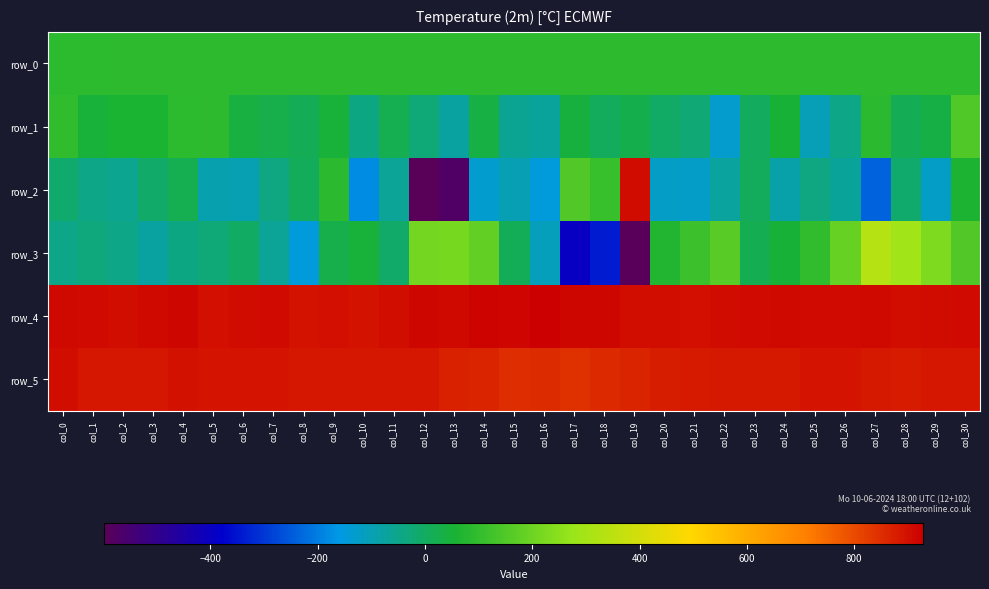

Reading left to right, extract all data points from this chart.

row_0: col_0=91.4	col_1=91.5	col_2=91.5	col_3=91.6	col_4=91.6	col_5=91.6	col_6=91.7	col_7=91.7	col_8=91.8	col_9=91.8	col_10=91.9	col_11=91.9	col_12=92.0	col_13=92.0	col_14=92.1	col_15=92.1	col_16=92.2	col_17=92.2	col_18=92.3	col_19=92.3	col_20=92.4	col_21=92.4	col_22=92.4	col_23=92.5	col_24=92.6	col_25=92.6	col_26=92.6	col_27=92.7	col_28=92.7	col_29=92.8	col_30=92.8
row_1: col_0=100.0	col_1=48.0	col_2=61.0	col_3=60.0	col_4=91.0	col_5=93.0	col_6=38.0	col_7=26.0	col_8=15.0	col_9=47.0	col_10=-41.0	col_11=20.0	col_12=-27.0	col_13=-78.0	col_14=36.0	col_15=-58.0	col_16=-71.0	col_17=43.0	col_18=8.0	col_19=24.0	col_20=-5.0	col_21=-23.0	col_22=-132.0	col_23=5.0	col_24=50.0	col_25=-103.0	col_26=-43.0	col_27=86.0	col_28=16.0	col_29=34.0	col_30=151.0
row_2: col_0=-13.0	col_1=-44.0	col_2=-57.0	col_3=-9.0	col_4=20.0	col_5=-94.0	col_6=-97.0	col_7=-37.0	col_8=9.0	col_9=86.0	col_10=-178.0	col_11=-65.0	col_12=-597.0	col_13=-576.0	col_14=-135.0	col_15=-102.0	col_16=-148.0	col_17=152.0	col_18=110.0	col_19=908.0	col_20=-123.0	col_21=-124.0	col_22=-74.0	col_23=6.0	col_24=-90.0	col_25=-38.0	col_26=-68.0	col_27=-238.0	col_28=-15.0	col_29=-123.0	col_30=62.0
row_3: col_0=-46.0	col_1=-31.0	col_2=-43.0	col_3=-77.0	col_4=-42.0	col_5=-26.0	col_6=-3.0	col_7=-65.0	col_8=-148.0	col_9=27.0	col_10=48.0	col_11=-8.0	col_12=213.0	col_13=219.0	col_14=178.0	col_15=12.0	col_16=-109.0	col_17=-395.0	col_18=-339.0	col_19=-592.0	col_20=73.0	col_21=118.0	col_22=164.0	col_23=19.0	col_24=52.0	col_25=100.0	col_26=187.0	col_27=335.0	col_28=292.0	col_29=228.0	col_30=152.0
row_4: col_0=912.0	col_1=911.0	col_2=905.0	col_3=913.0	col_4=915.0	col_5=901.0	col_6=906.0	col_7=909.0	col_8=895.0	col_9=902.0	col_10=896.0	col_11=905.0	col_12=917.0	col_13=913.0	col_14=922.0	col_15=919.0	col_16=929.0	col_17=917.0	col_18=917.0	col_19=905.0	col_20=903.0	col_21=901.0	col_22=908.0	col_23=909.0	col_24=912.0	col_25=910.0	col_26=911.0	col_27=914.0	col_28=904.0	col_29=908.0	col_30=910.0
row_5: col_0=903.0	col_1=889.0	col_2=888.0	col_3=889.0	col_4=899.0	col_5=891.0	col_6=893.0	col_7=892.0	col_8=889.0	col_9=889.0	col_10=888.0	col_11=890.0	col_12=889.0	col_13=870.0	col_14=864.0	col_15=851.0	col_16=853.0	col_17=843.0	col_18=855.0	col_19=864.0	col_20=877.0	col_21=884.0	col_22=886.0	col_23=885.0	col_24=885.0	col_25=893.0	col_26=891.0	col_27=886.0	col_28=881.0	col_29=889.0	col_30=890.0